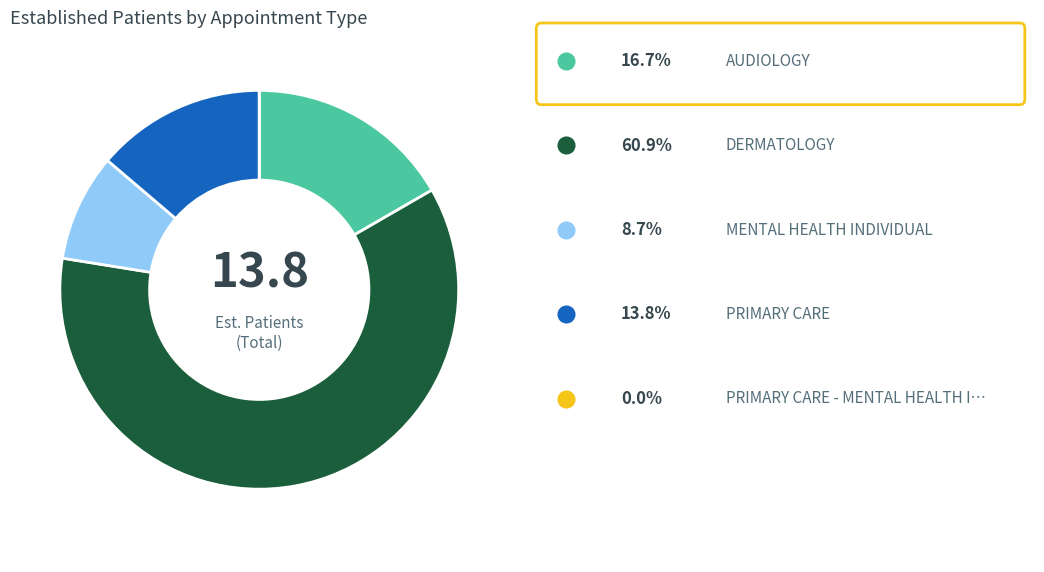

Is there a majority slice in this chart?

Yes